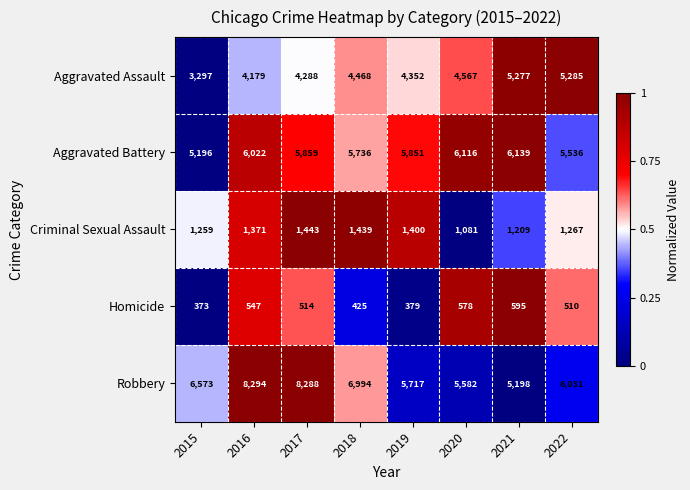

At which category is the sum across all series the highest?

2016